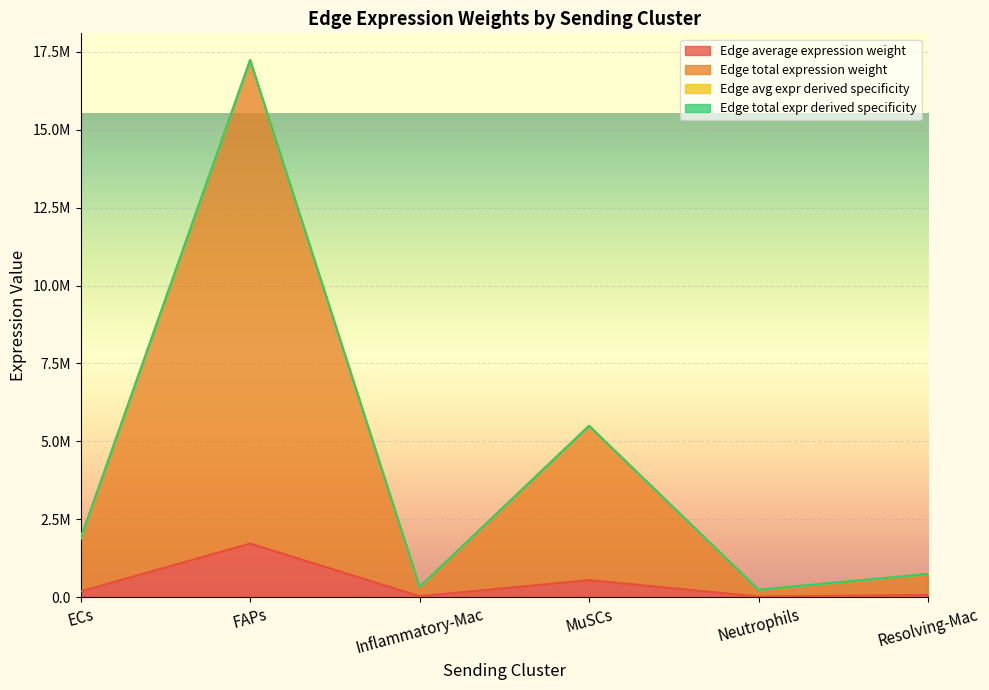

What are all the series names shown in the legend?

Edge average expression weight, Edge total expression weight, Edge avg expr derived specificity, Edge total expr derived specificity